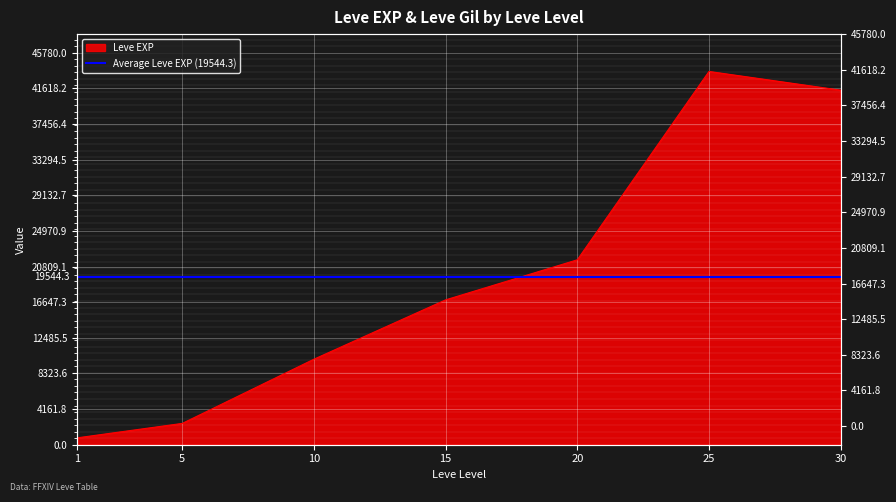

Which label corresponds to the smallest value in the chart?

1